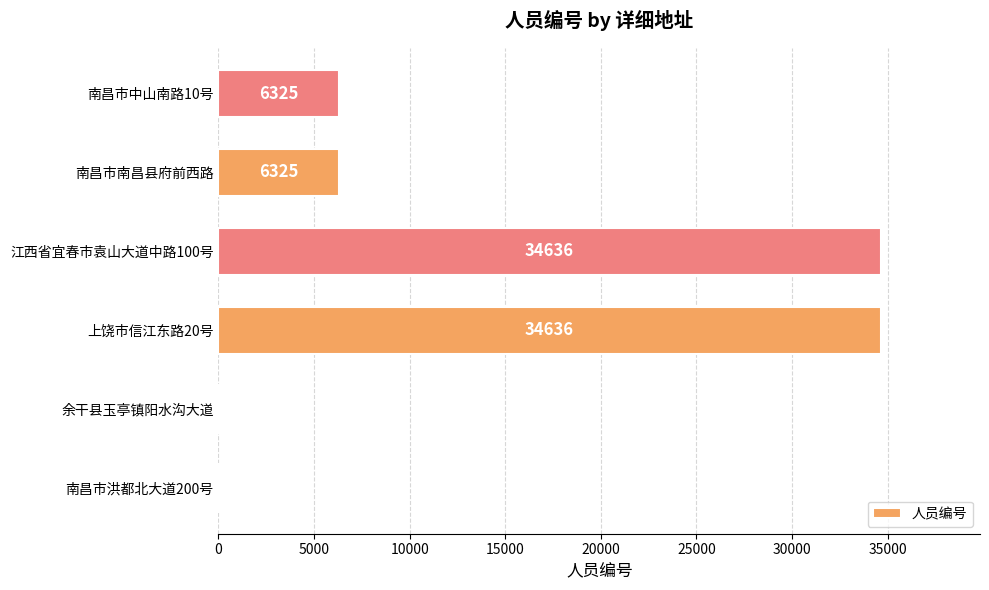

Between 南昌市南昌县府前西路 and 余干县玉亭镇阳水沟大道, which is larger?

南昌市南昌县府前西路